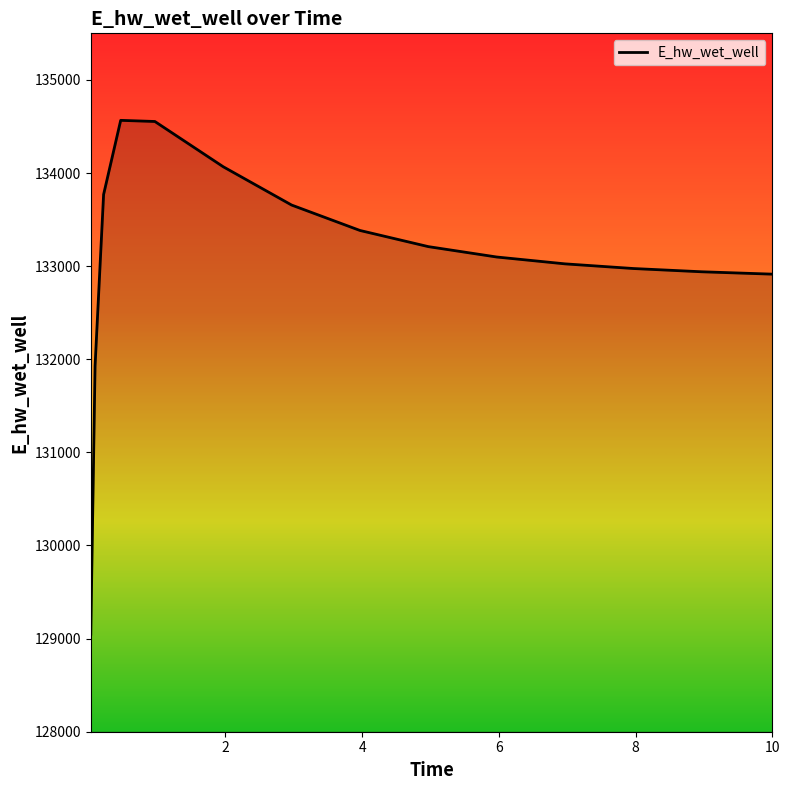

What is the greatest value displayed?

134565.5